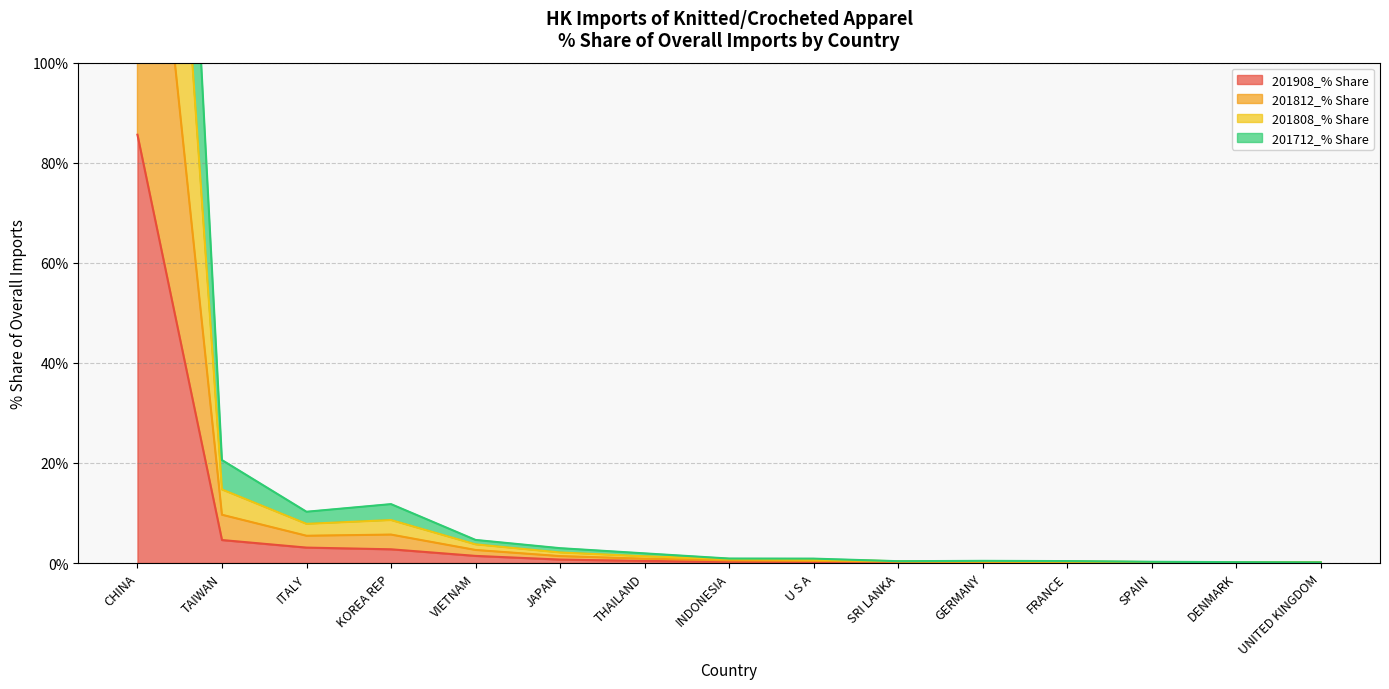

What is the highest value of the 201908_% Share series?

85.6